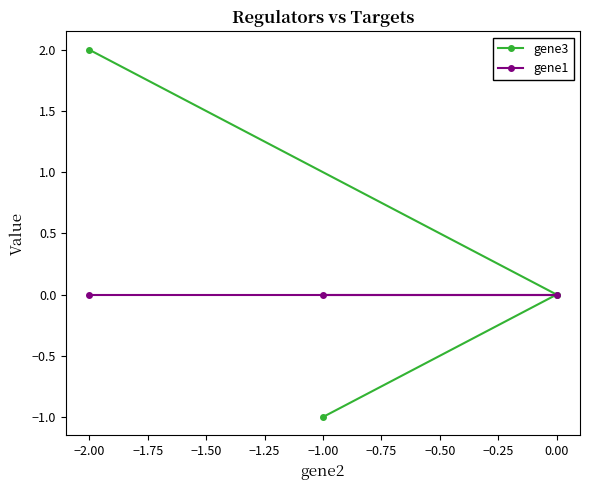

How many series are shown in this chart?

2